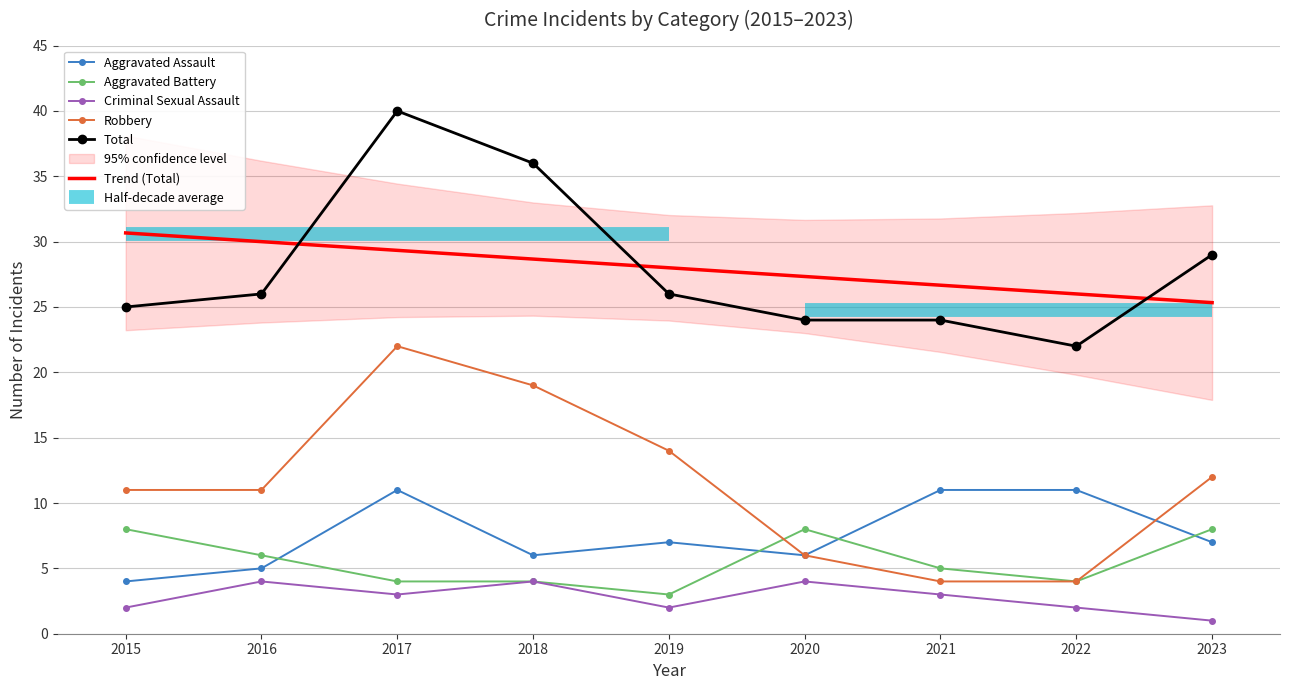

Between 2021 and 2023, which is larger?

2021